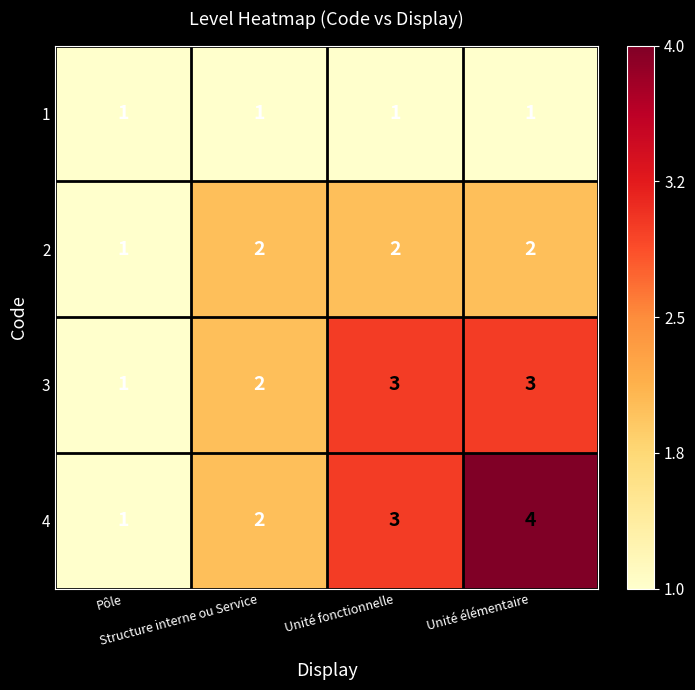

What is the maximum value for 4?

4